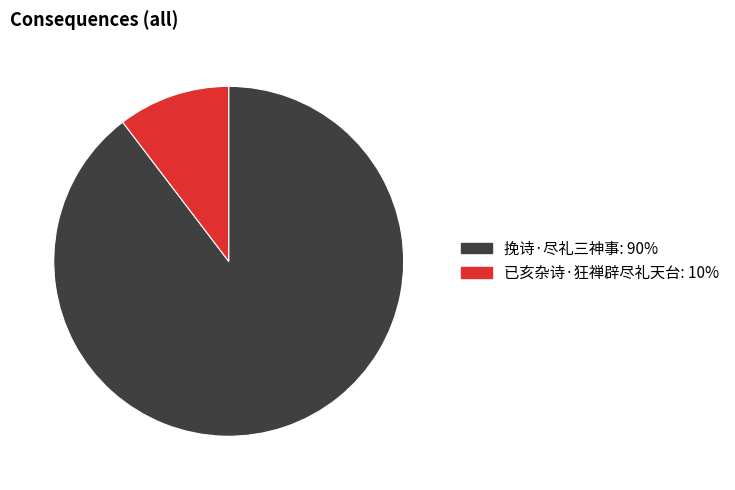

Which slice is the largest?

挽诗·尽礼三神事